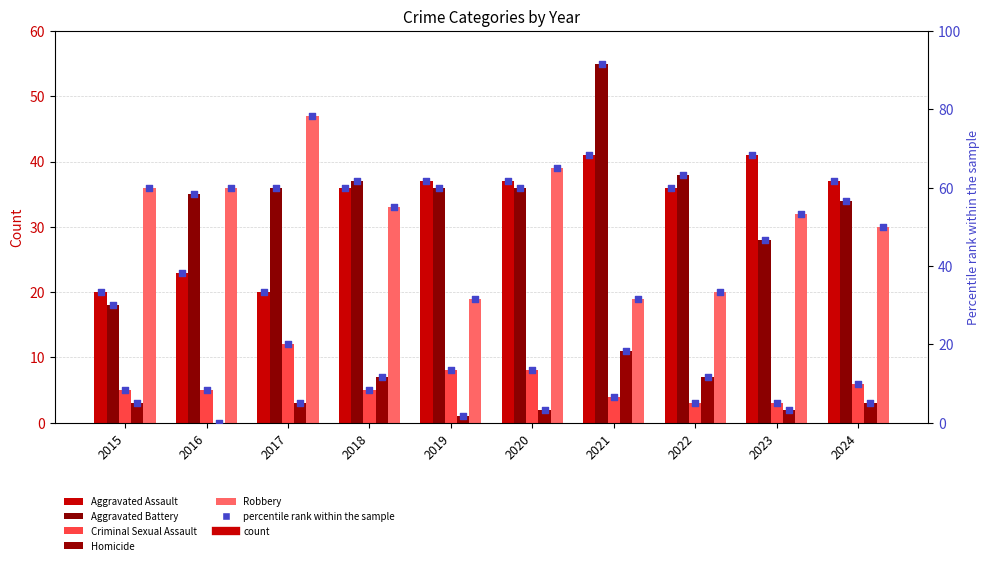

At which category is the sum across all series the highest?

2021